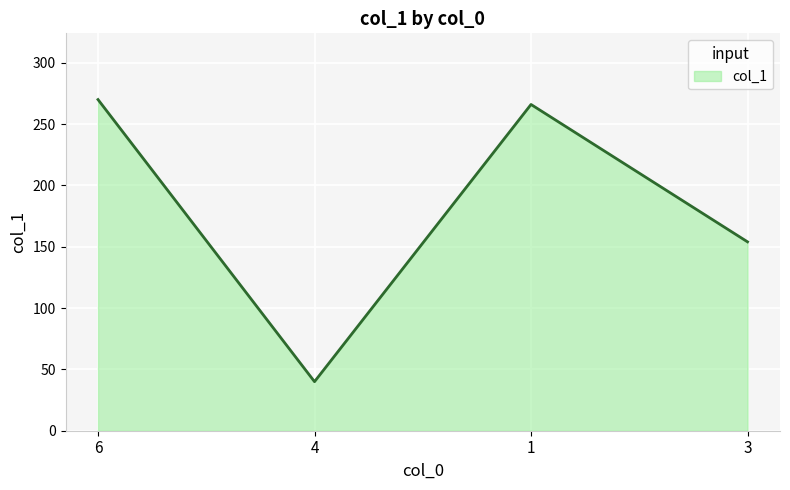

At which category does the data reach its first local peak?

1